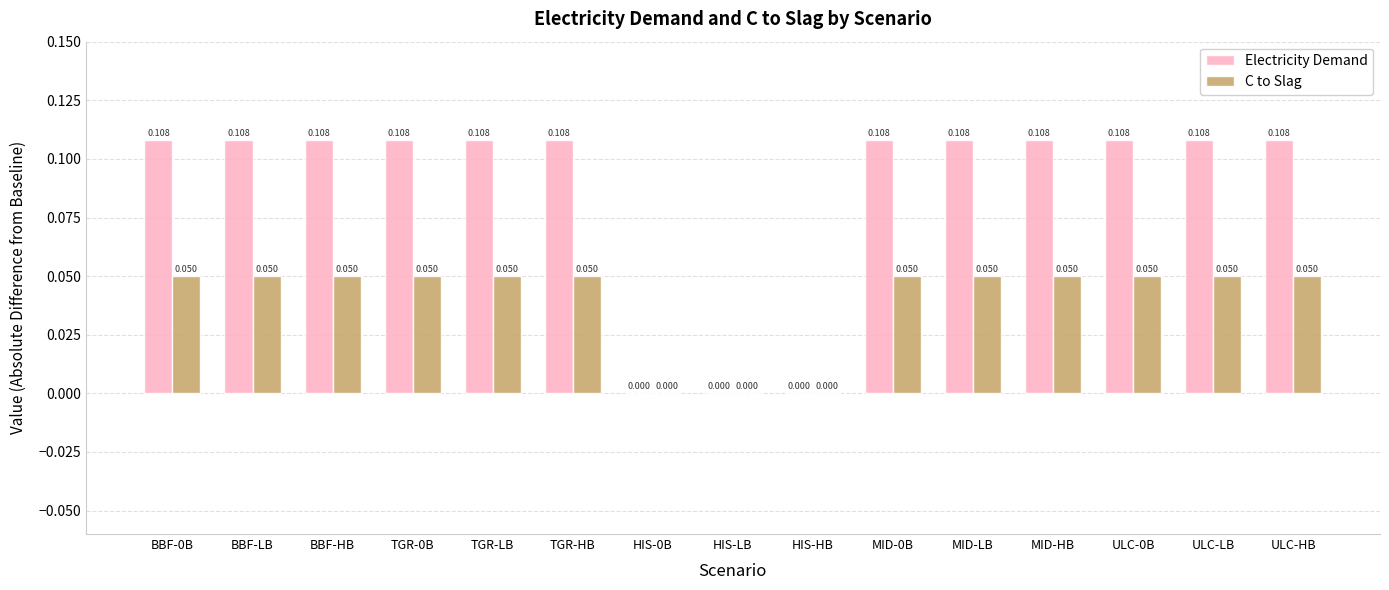

Is the value of C to Slag at MID-LB greater than the value of Electricity Demand at MID-0B?

No